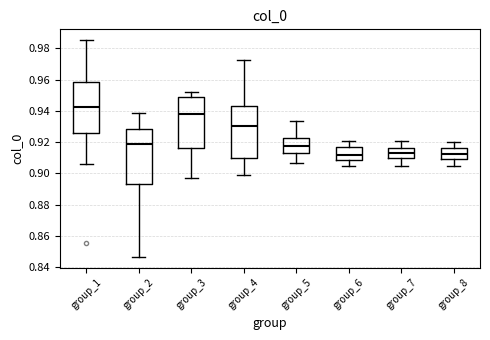

Where does the median line of the box for group_2 sit on the y-axis? The values are not printed on the chart, so give them approximately, as read against the axis.

0.918